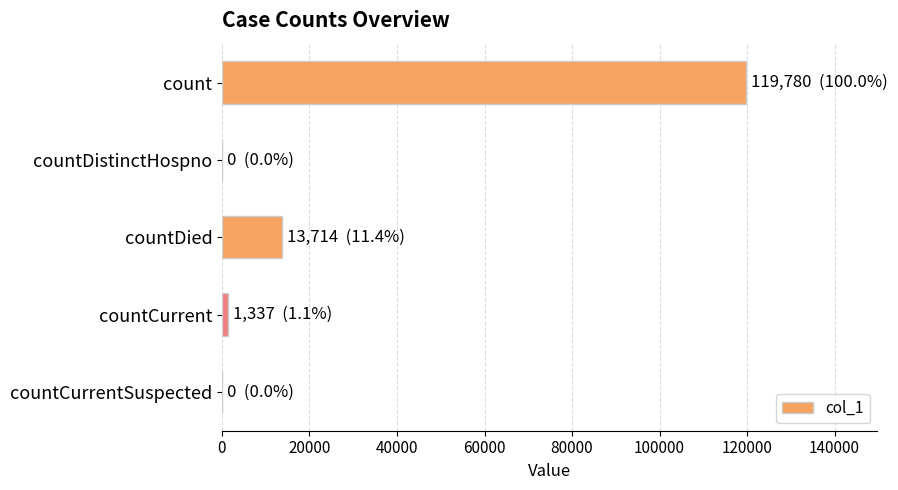

What is the greatest value displayed?

119780